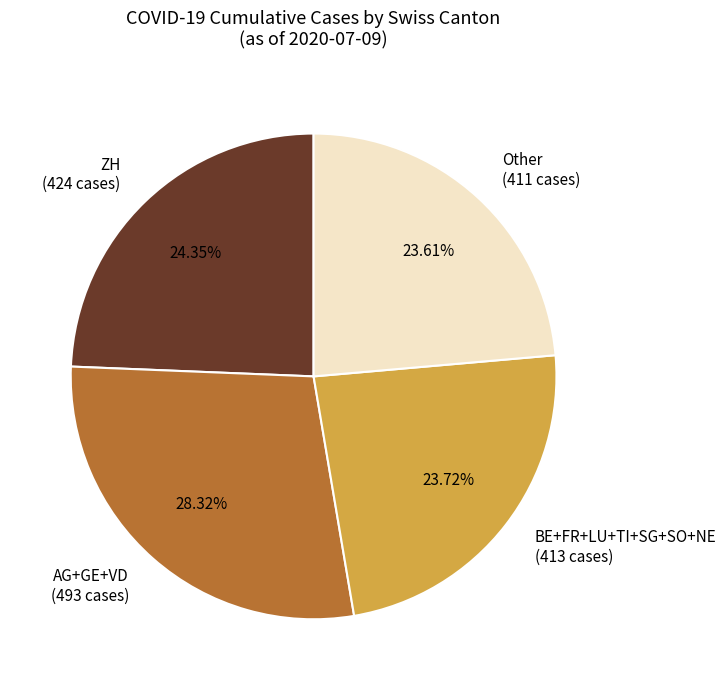

To the nearest percent, what is the difference between the largest and smallest slice percentages?

5%